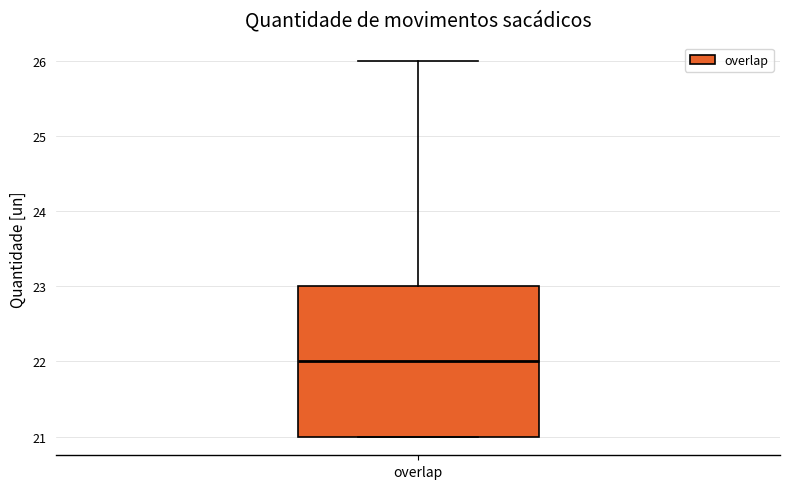

Where is the lower edge of the box for overlap on the y-axis? The values are not printed on the chart, so give them approximately, as read against the axis.

21